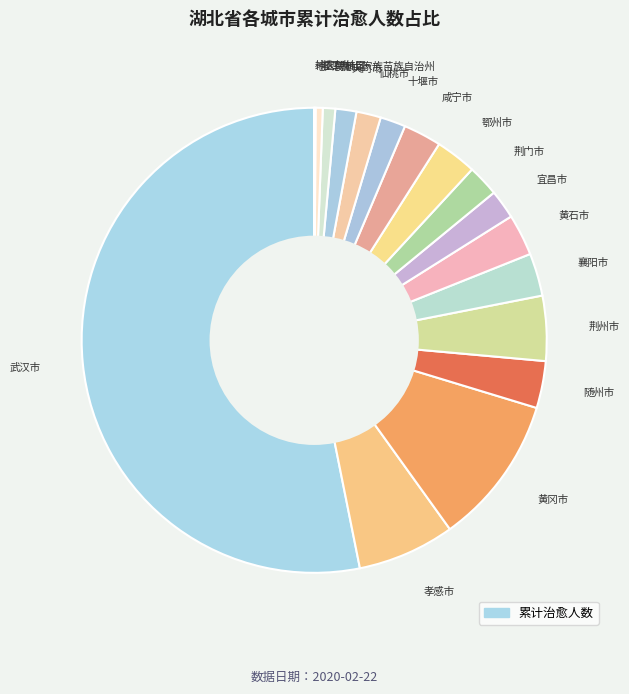

What is the smallest slice in the pie chart?

地区待确定